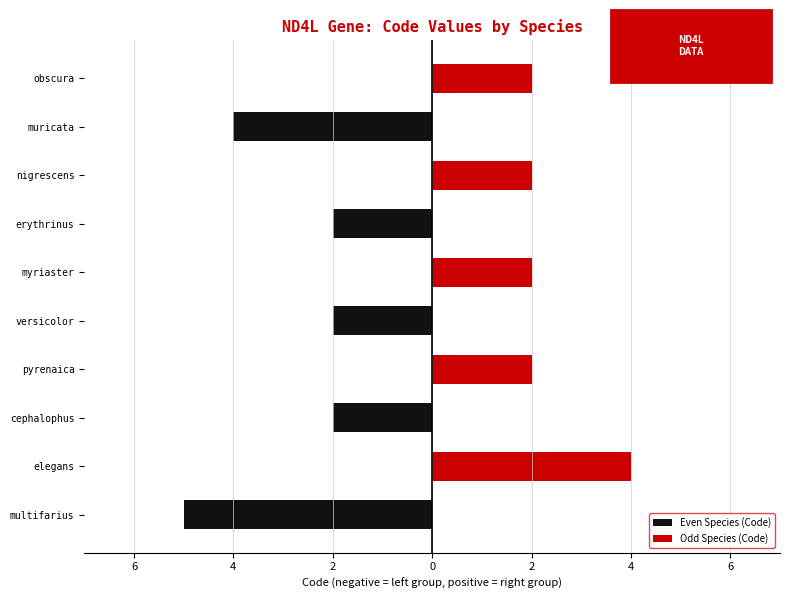

What is the maximum value shown in the chart?

4